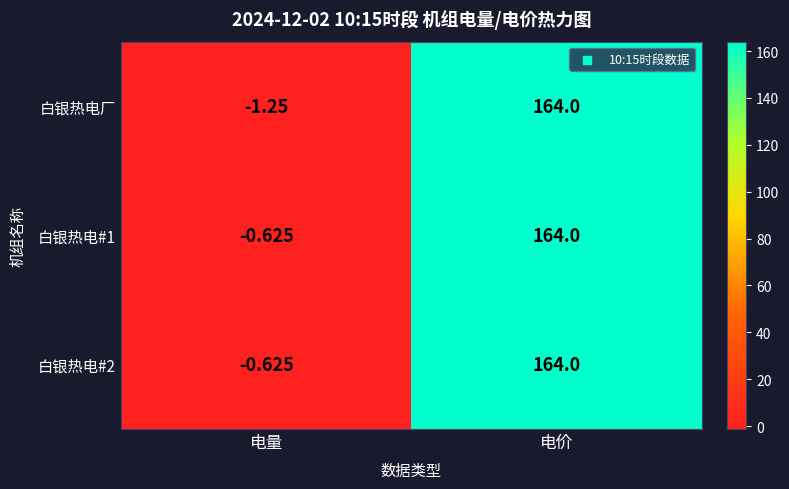

Which category has the highest value across all series?

电价